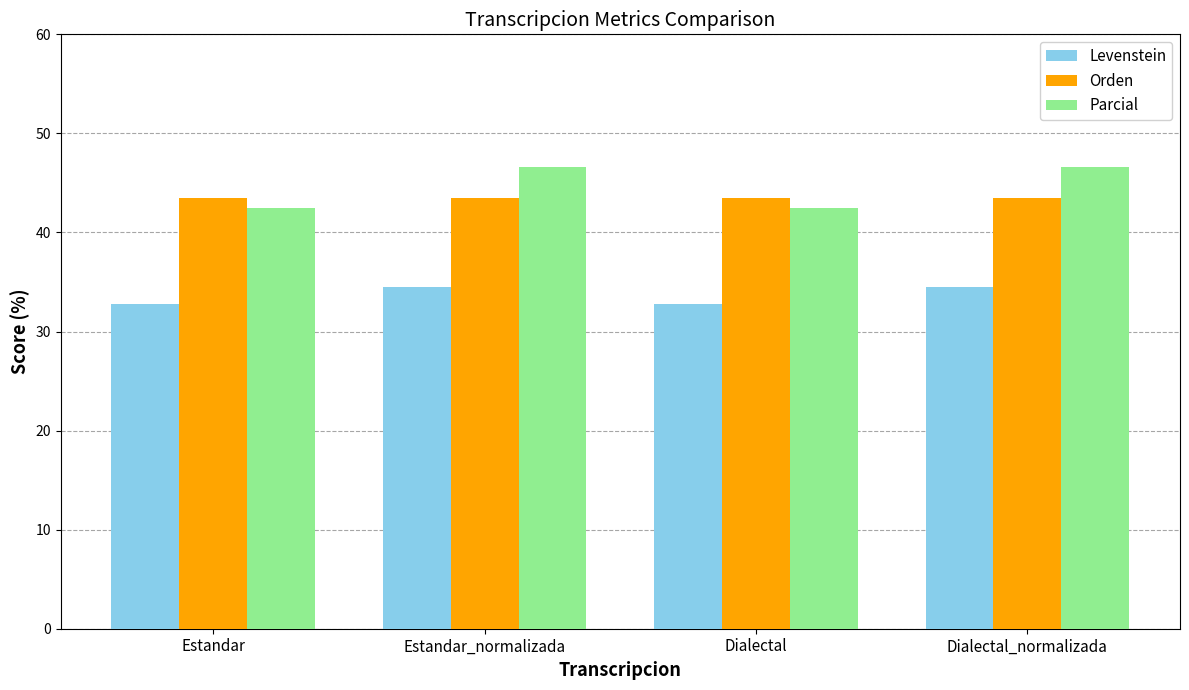

Reading left to right, what are all the values shown in this chart?

Levenstein: 32.8	34.5	32.8	34.5
Orden: 43.5	43.5	43.5	43.5
Parcial: 42.5	46.6	42.5	46.6